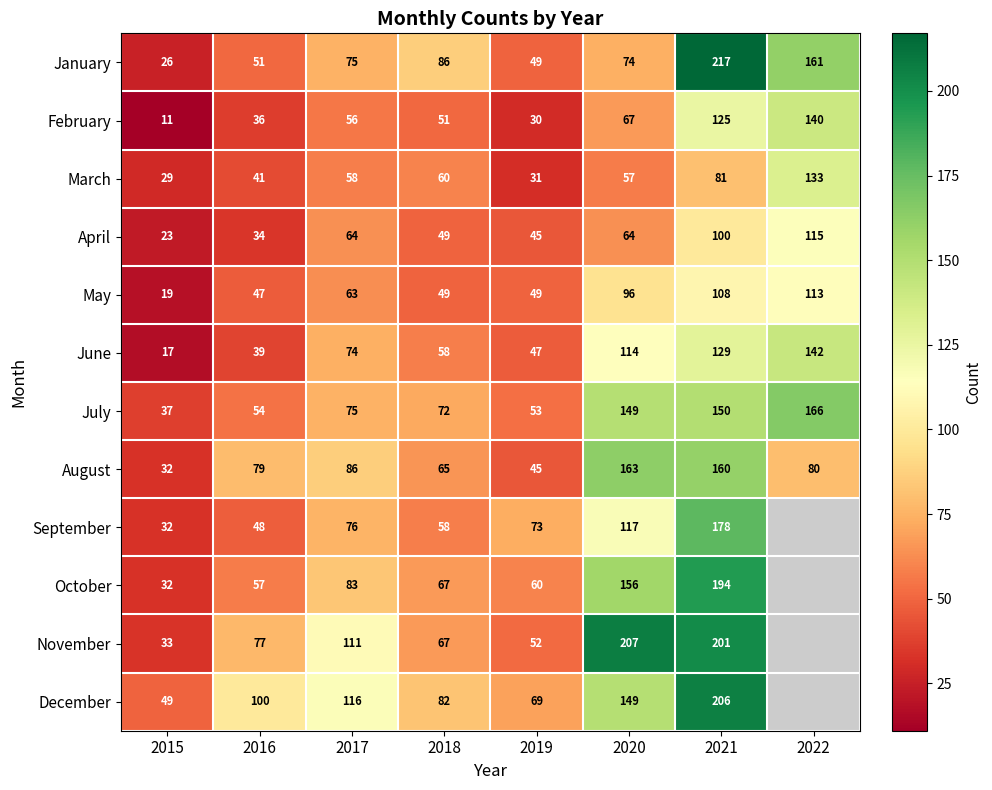

At which category does the chart reach its minimum across all series?

2015